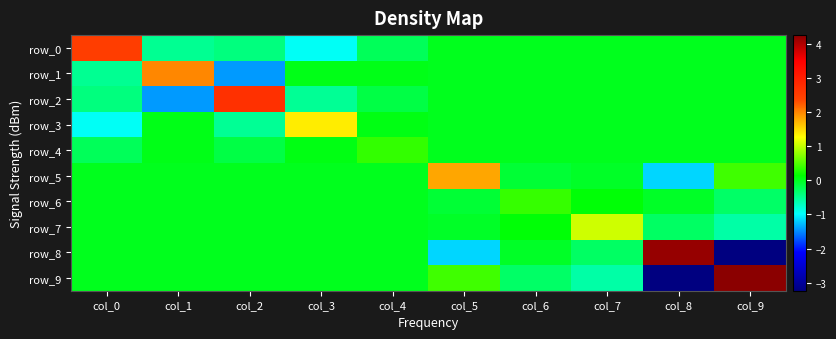

At col_5, list the series in order from smallest to largest.

row_8, row_6, row_7, row_0, row_1, row_2, row_3, row_4, row_9, row_5